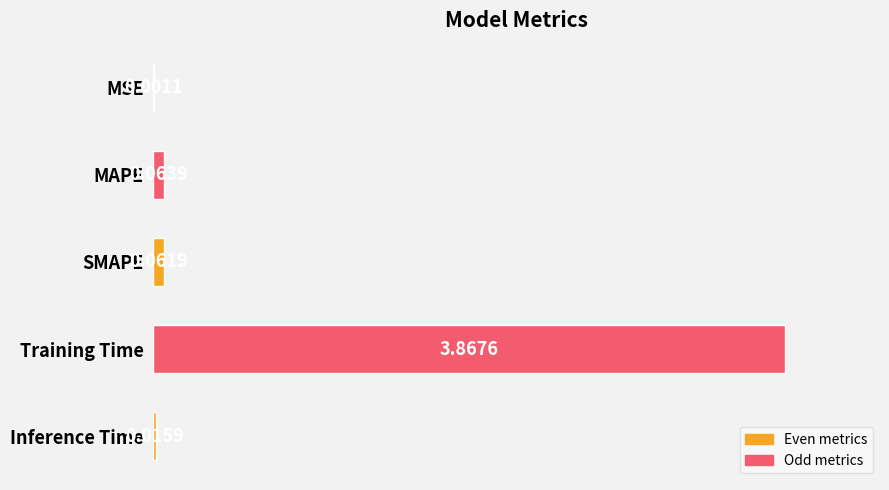

What is the sum of all values?

4.0